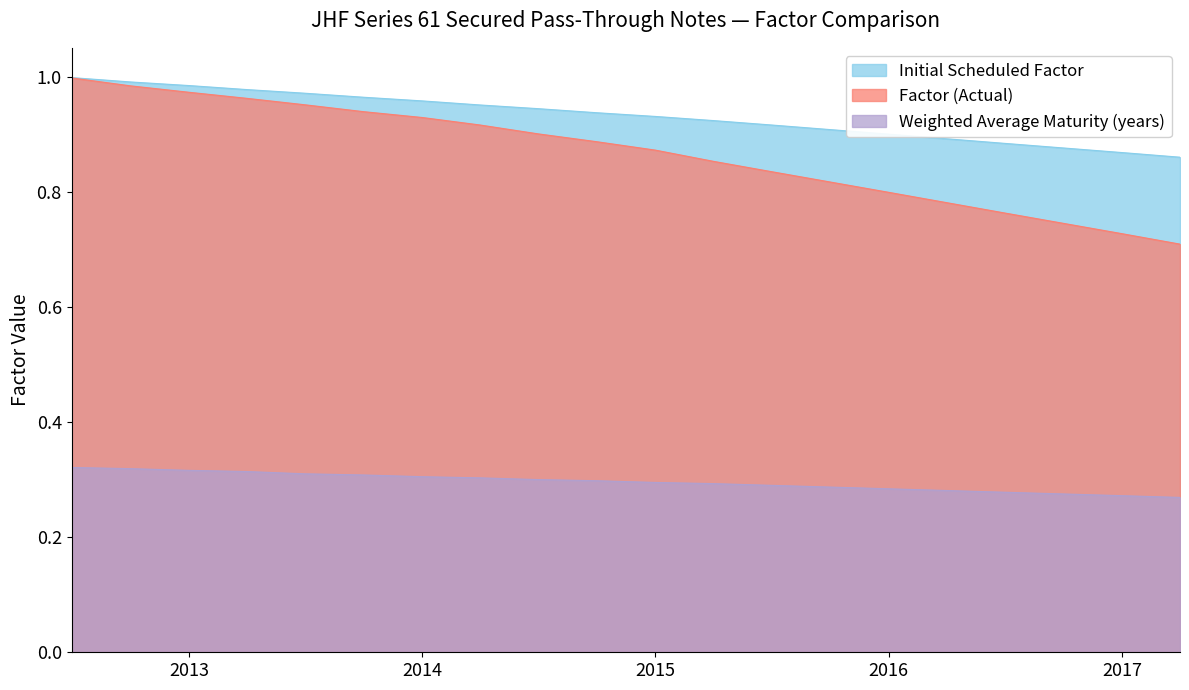

What is the label of the 15th point from the right?

2013-10-01